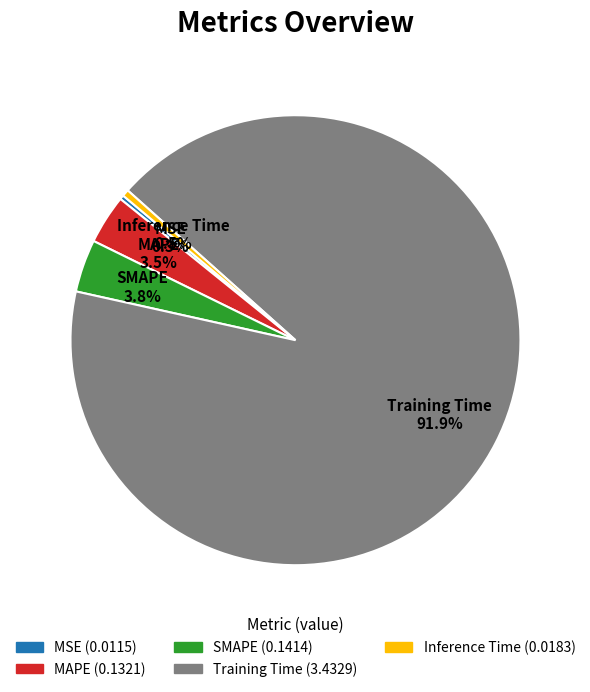

To the nearest percent, what is the difference between the largest and smallest slice percentages?

92%